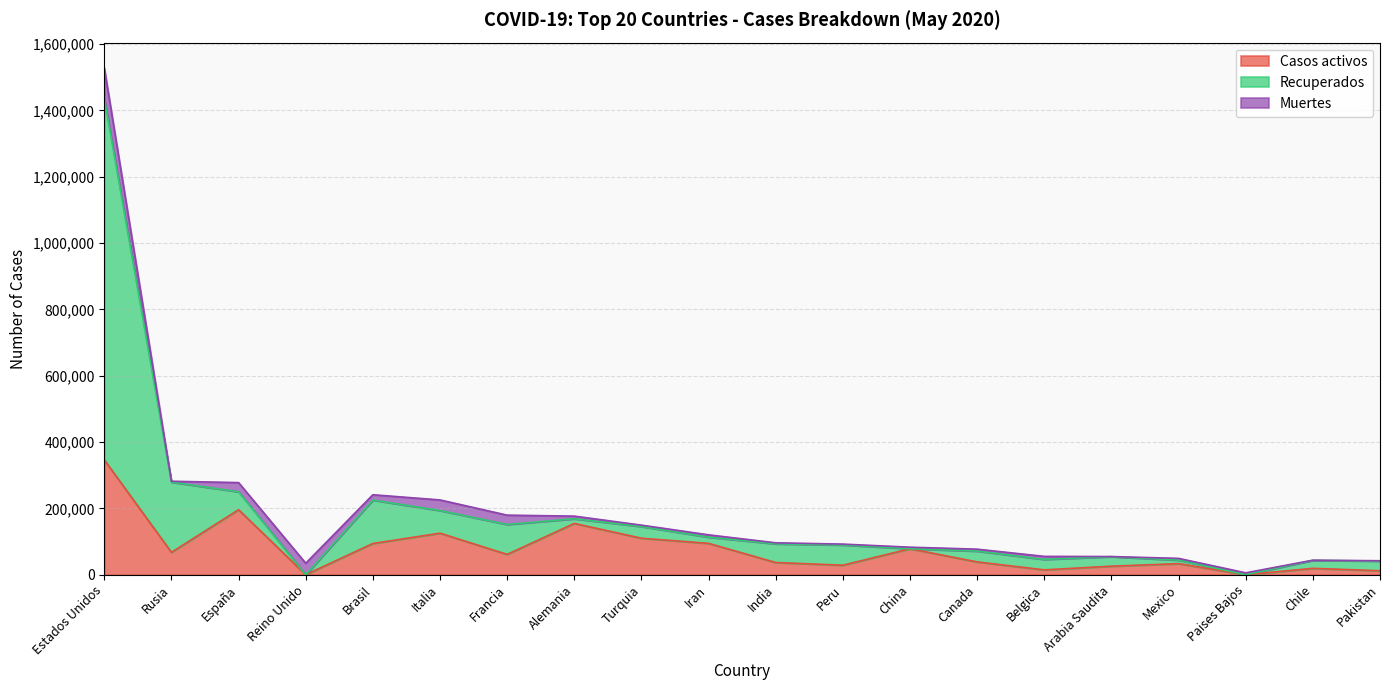

True or false: Recuperados and Casos activos intersect in this chart.

False